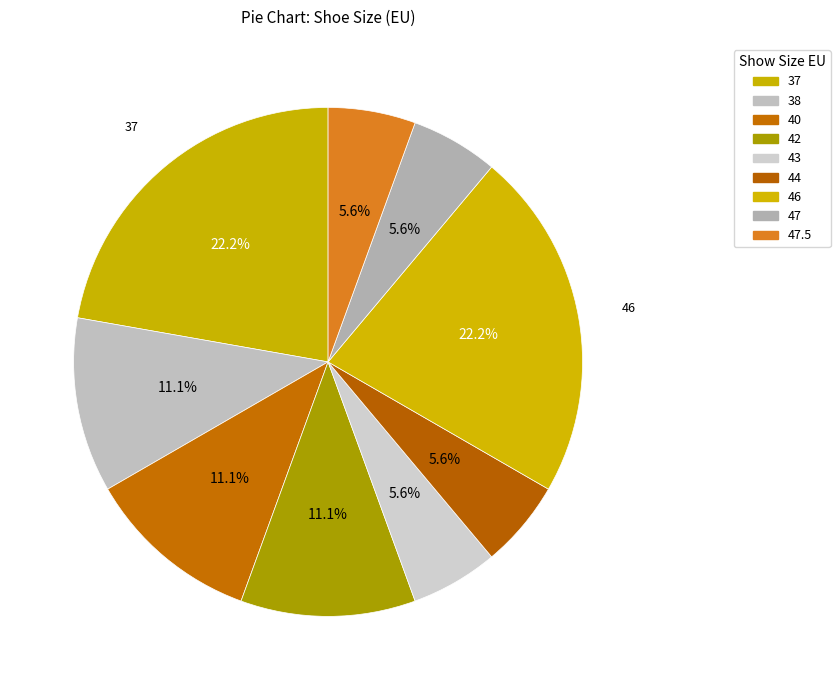

Count the number of slices in the pie.

9